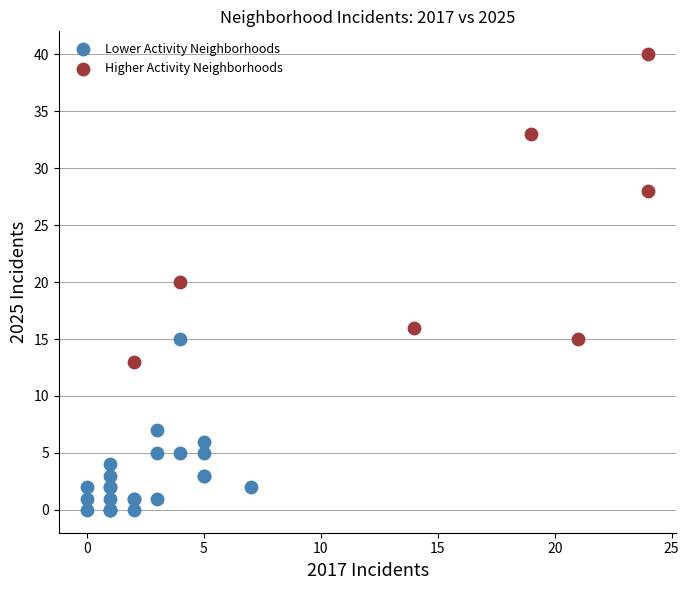

Which series contains the lowest Y value?

Lower Activity Neighborhoods